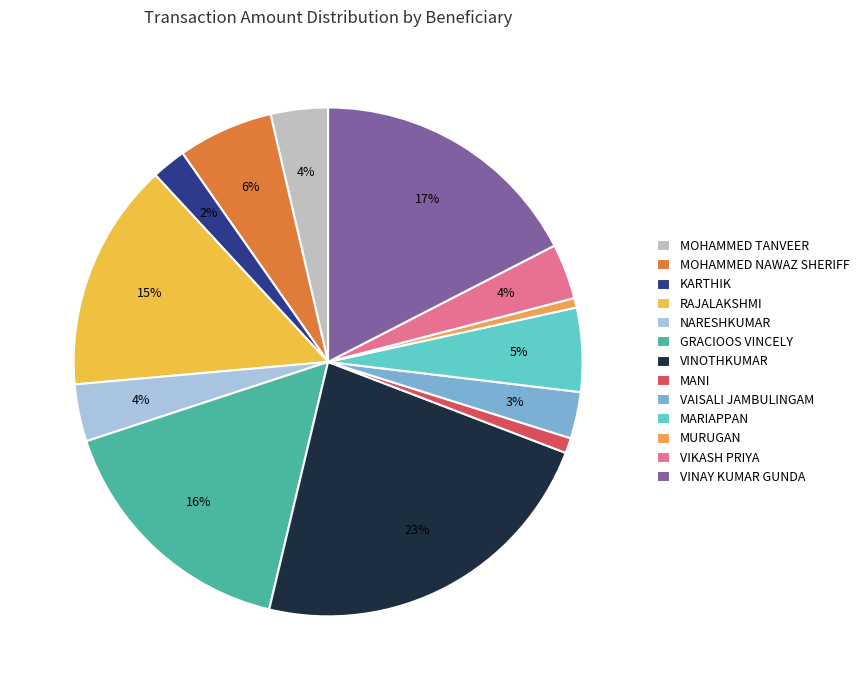

Is there a majority slice in this chart?

No